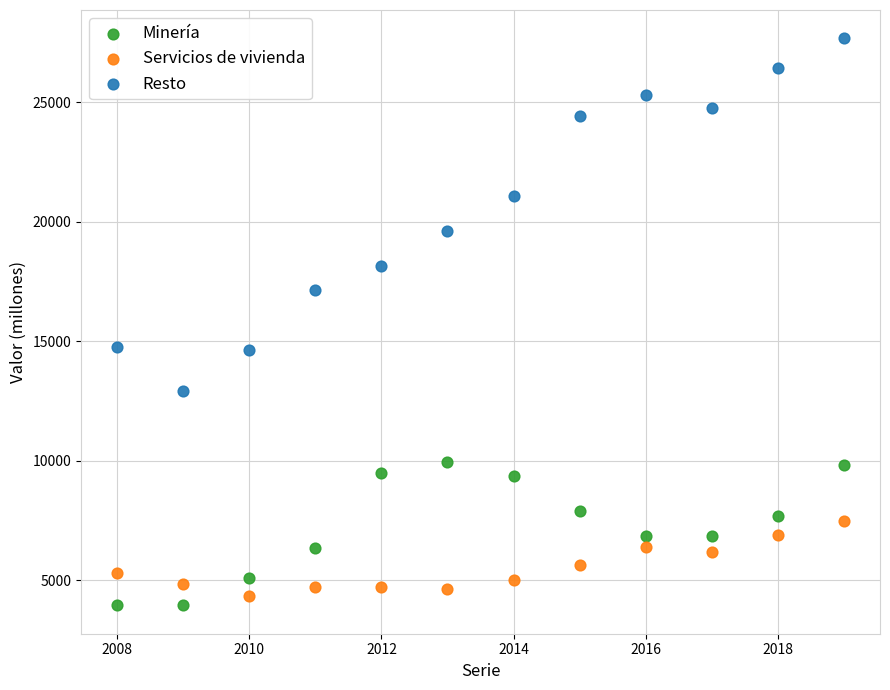

What is the X range (max minus min) for the scatter plot?

11